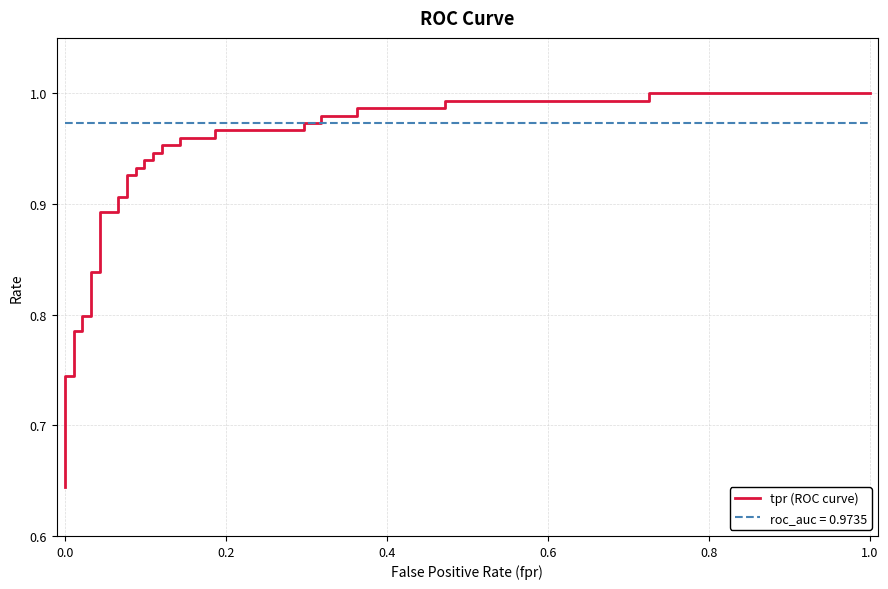

True or false: the data shows 1.2 at 12.

False